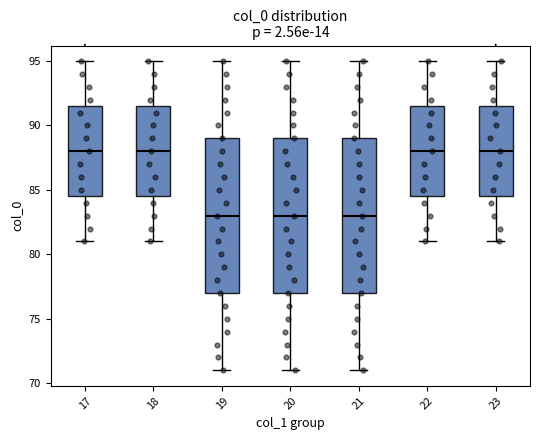

Where does the upper whisker of the box at x = 22 end on the y-axis? The values are not printed on the chart, so give them approximately, as read against the axis.

95.0